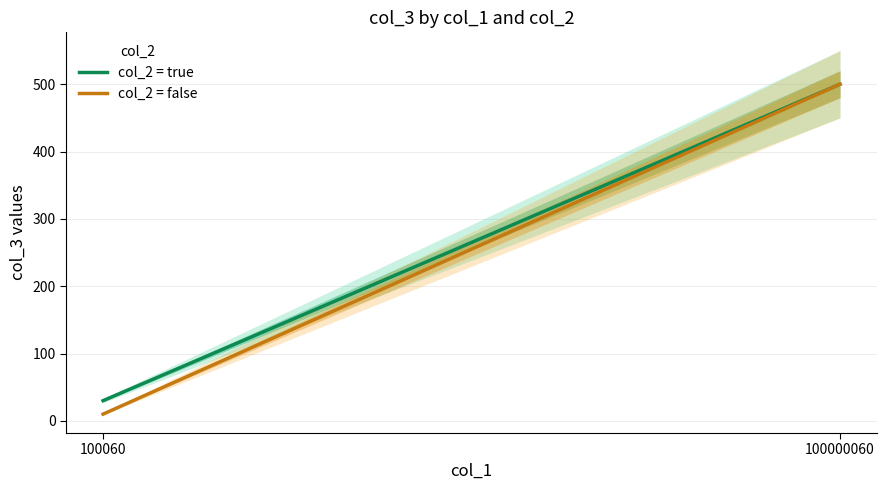

How many lines are shown in the chart?

2